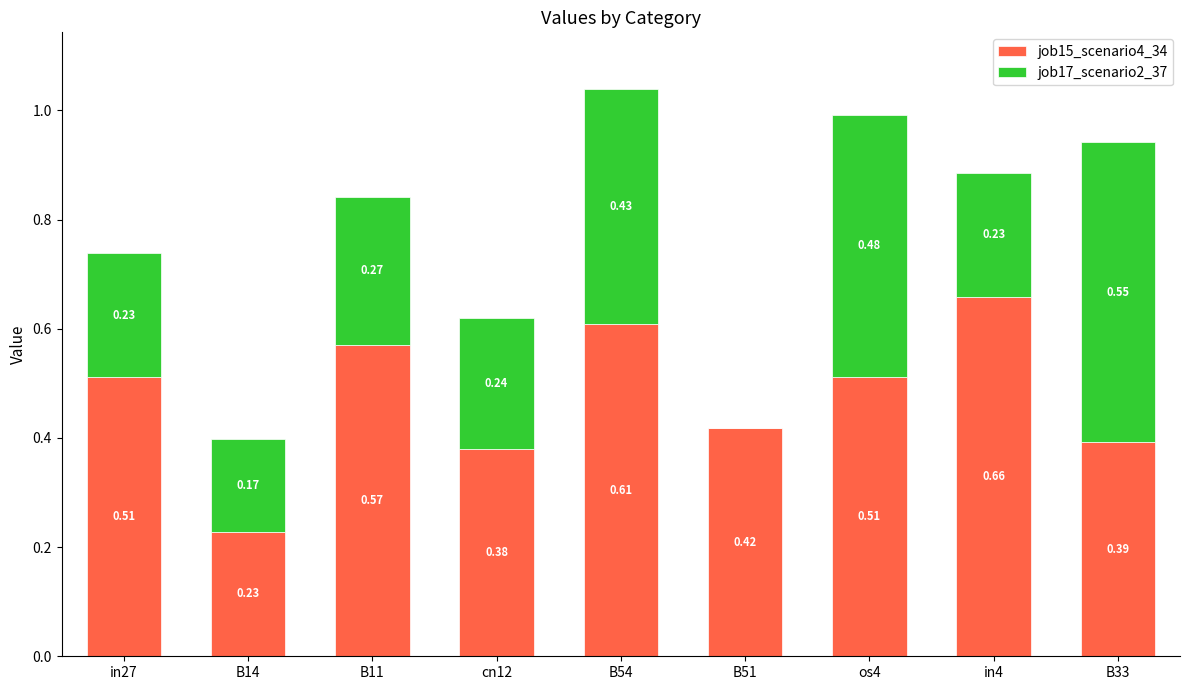

At which category is the sum across all series the highest?

B54